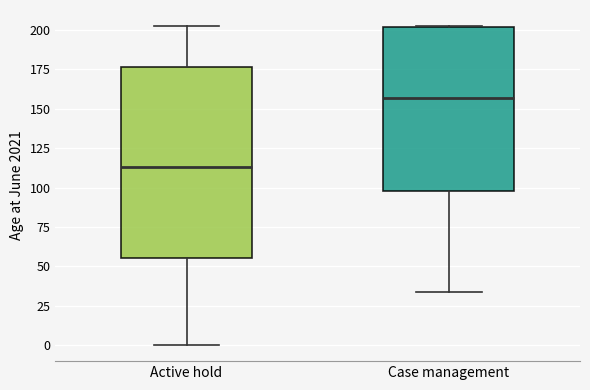

Which box has the highest median line?

Case management